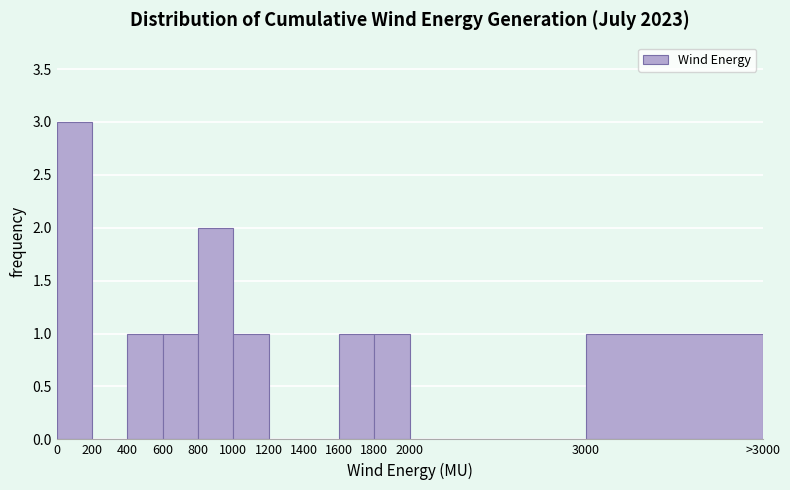

Reading left to right, extract all data points from this chart.

0=3	200=0	400=1	600=1	800=2	1000=1	1200=0	1400=0	1600=1	1800=1	2000=0	3000=1